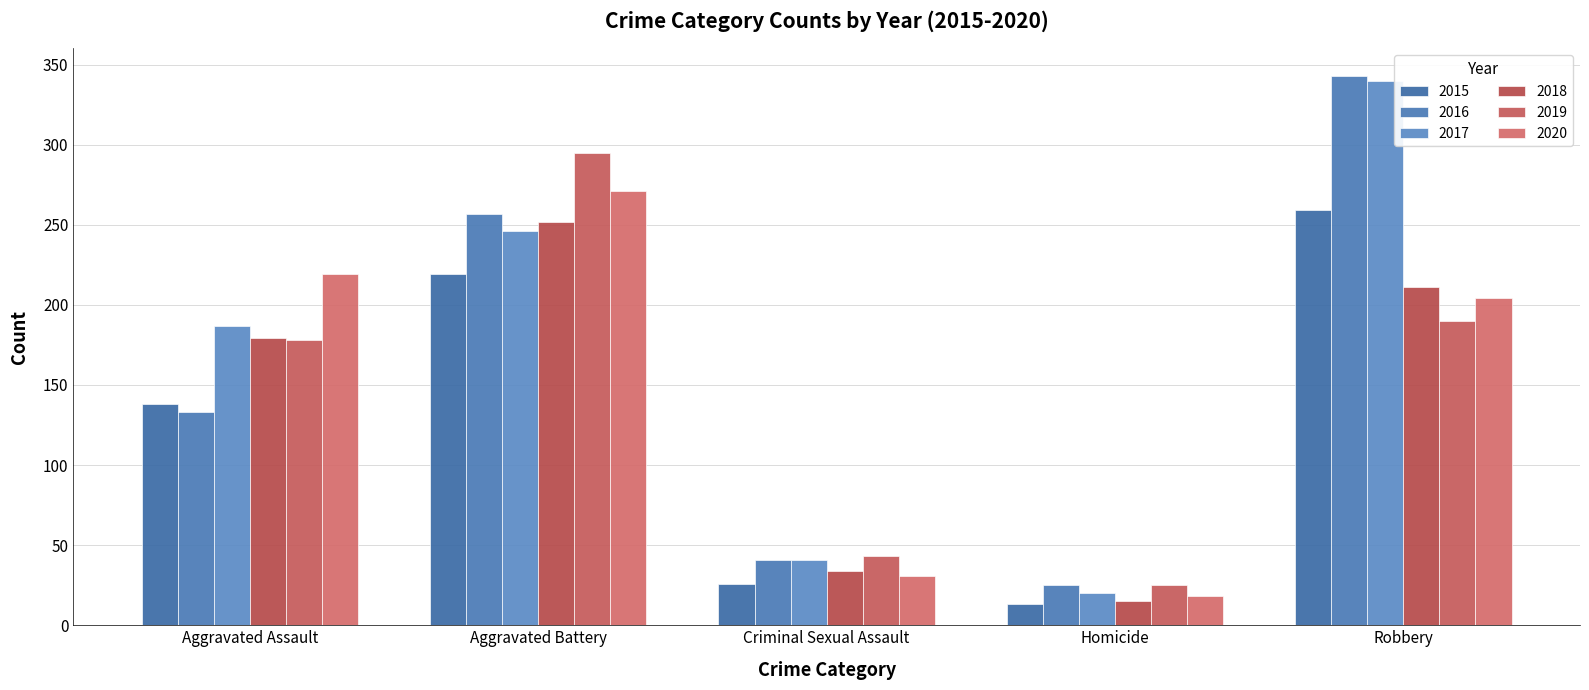

What position from the right is Aggravated Battery?

4